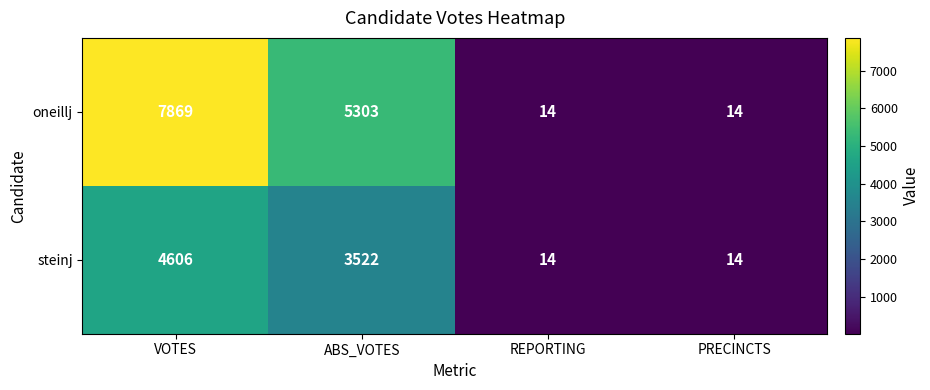

At which category is the sum across all series the highest?

VOTES